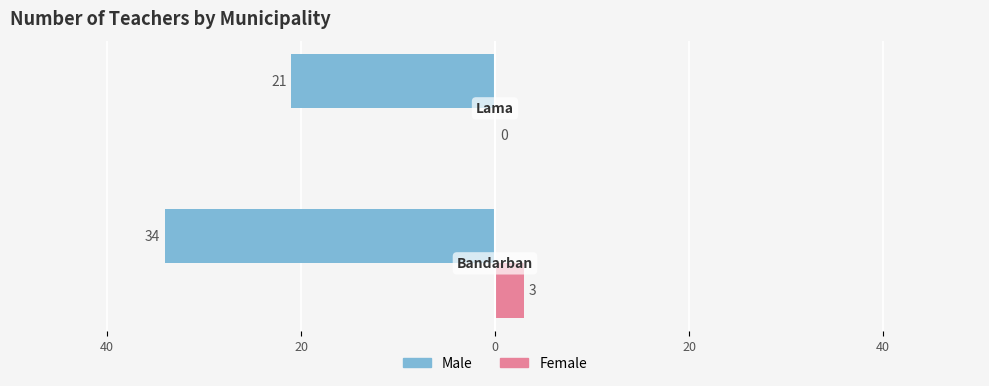

What are all the series names shown in the legend?

Male, Female